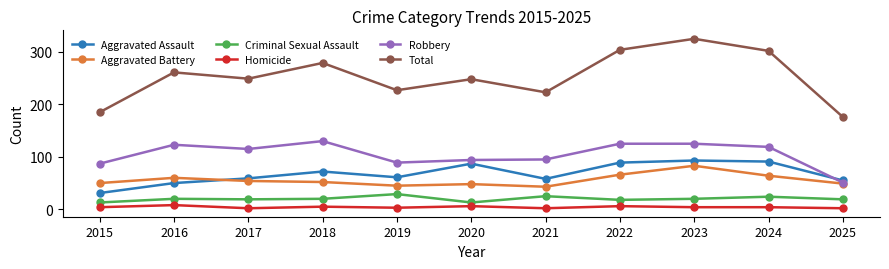

What is the difference between the second highest and minimum values in the Total series?

128